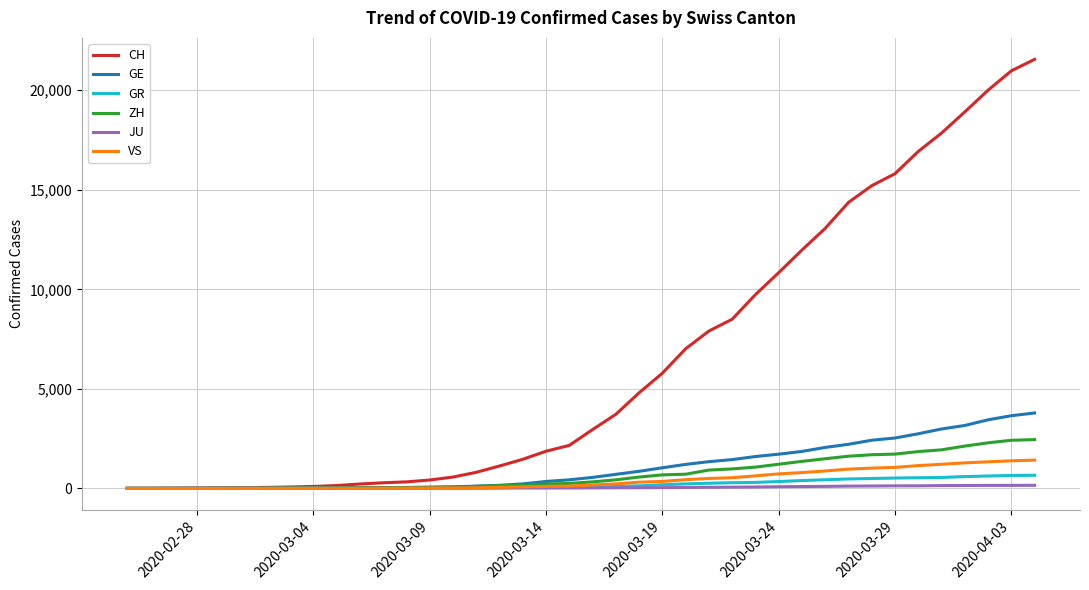

Which series has the largest range (max minus min)?

CH